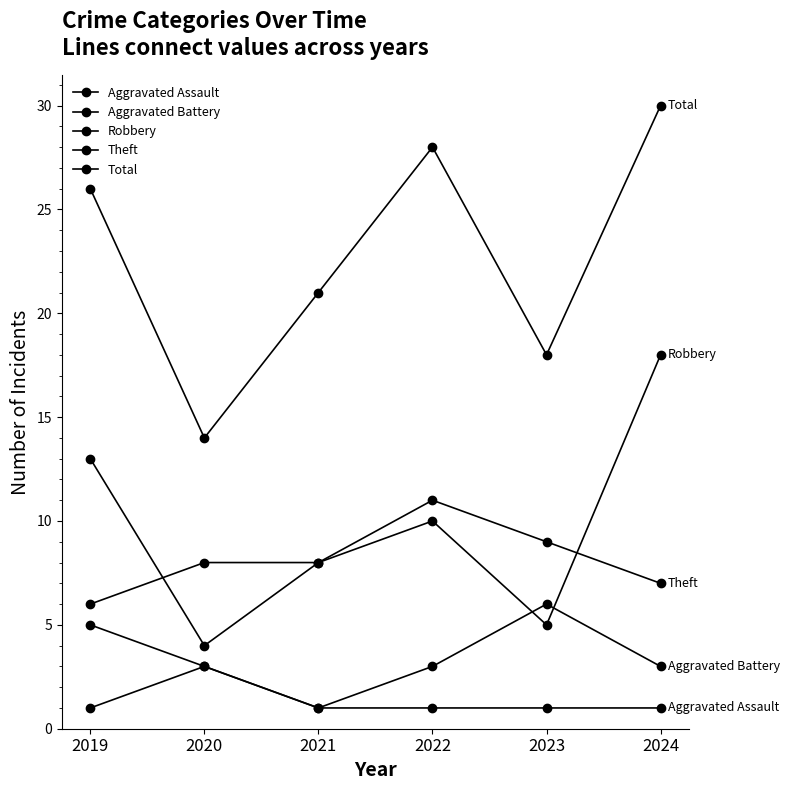

Is this an area chart (filled region under the line)?

No